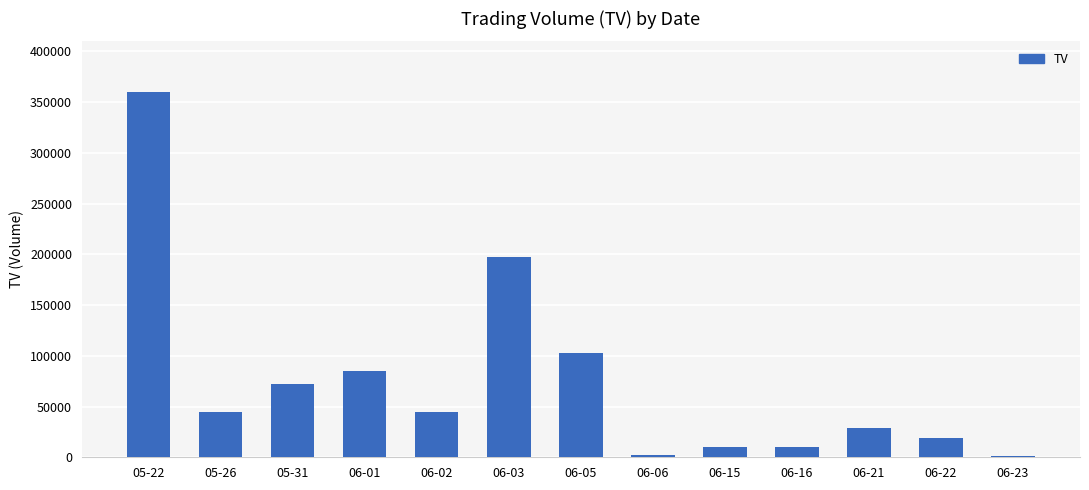

Between 06-21 and 06-03, which is larger?

06-03